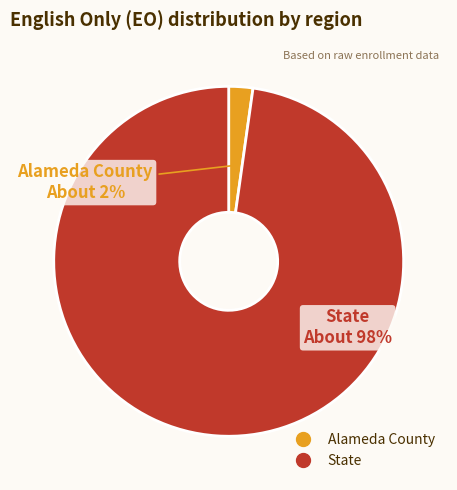

Which category has the biggest portion of the pie?

State